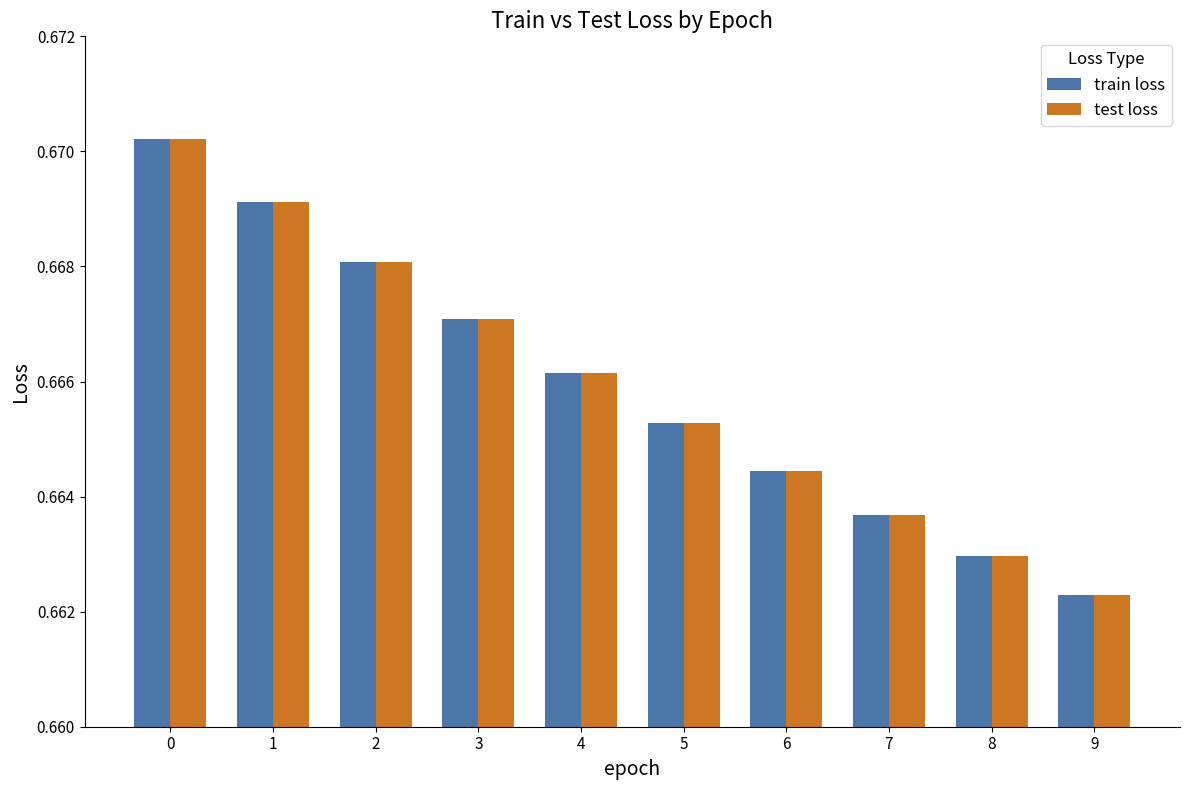

What is the sum of all train loss values?

6.7